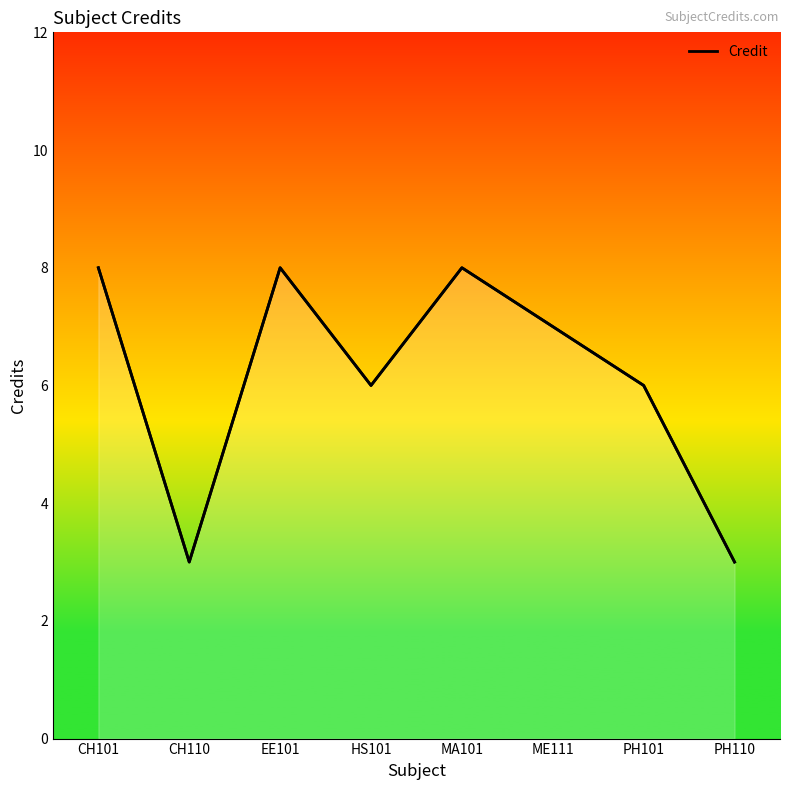

How many lines are shown in the chart?

1